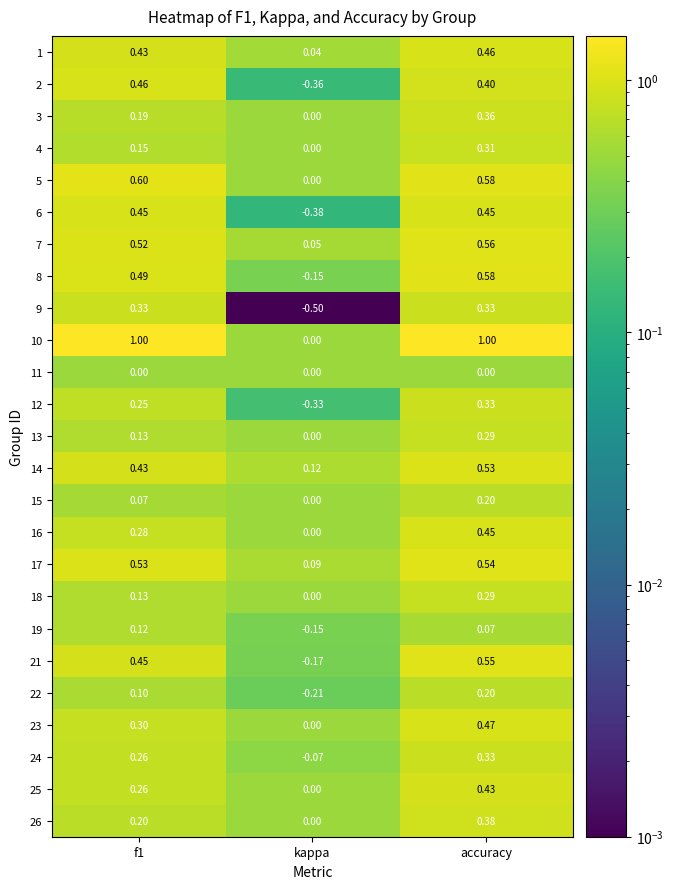

Which label corresponds to the smallest value in the chart?

kappa